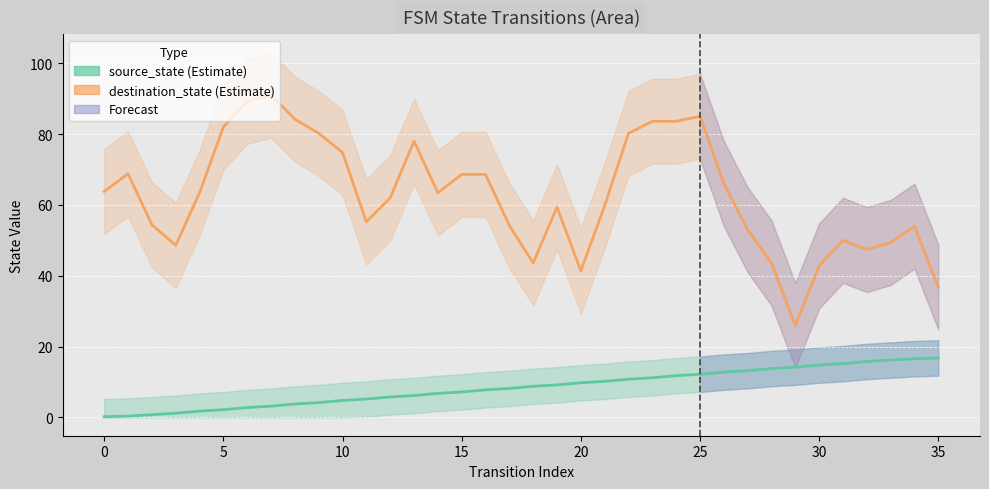

At how many categories does at least one series exceed 65?

15